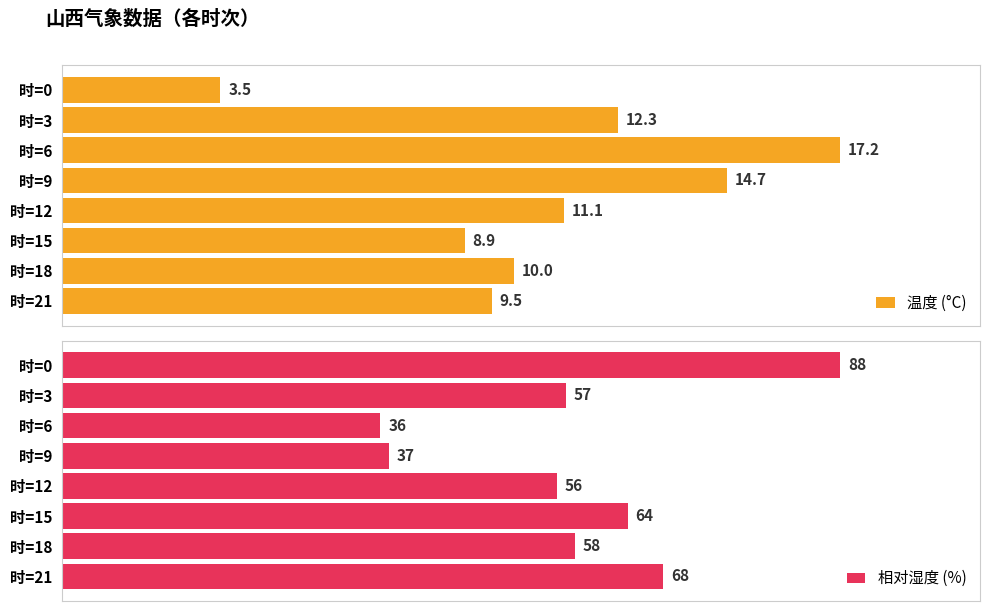

List the labels in order of 温度 (°C) value, smallest first.

时=0, 时=15, 时=21, 时=18, 时=12, 时=3, 时=9, 时=6